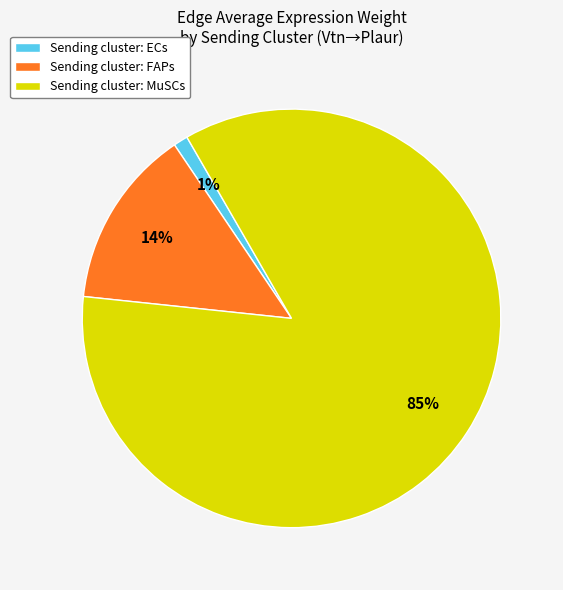

Which slice is the smallest?

Sending cluster: ECs